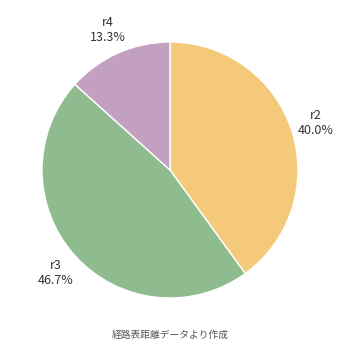

Is there any slice that represents more than half of the pie?

No